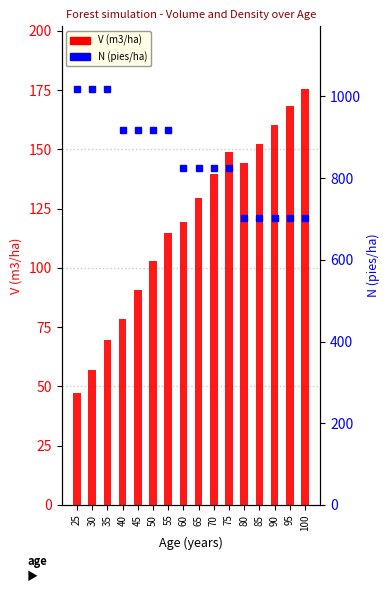

What is the difference between the second highest and second lowest values in the V (m3/ha) series?

111.1